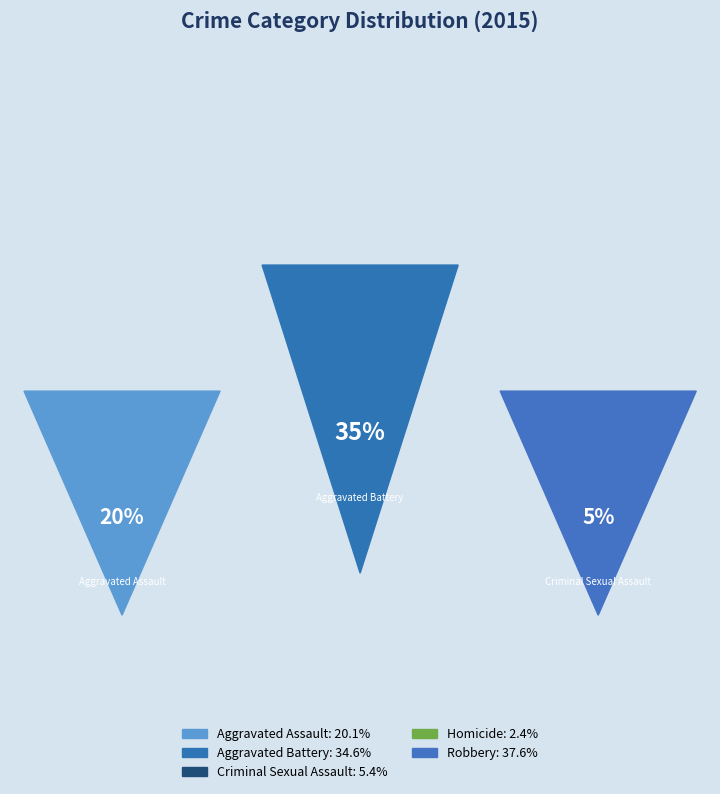

What is the ratio of the value at Aggravated Battery to the value at Aggravated Assault?

1.7